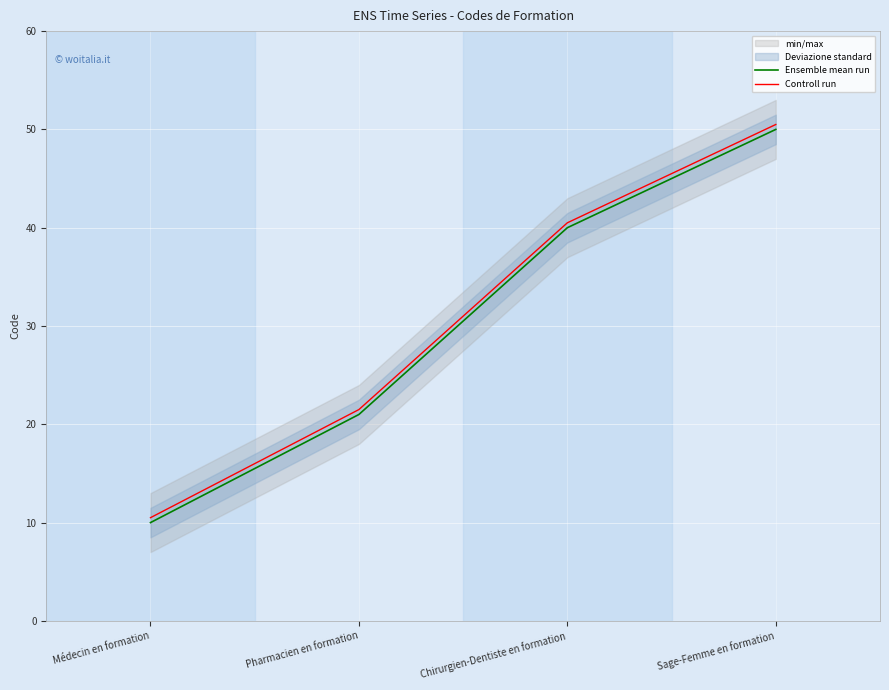

What is the minimum value for Controll run?

10.5